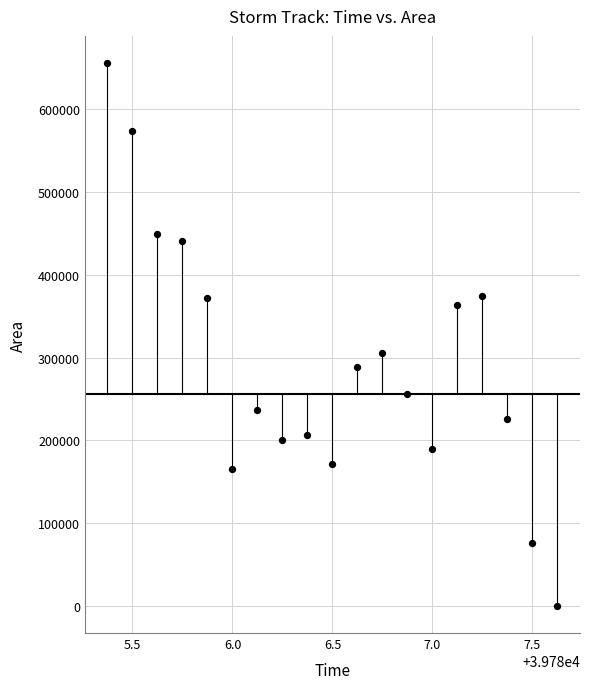

What Y value in the scatter plot is closest to 327812?

305000